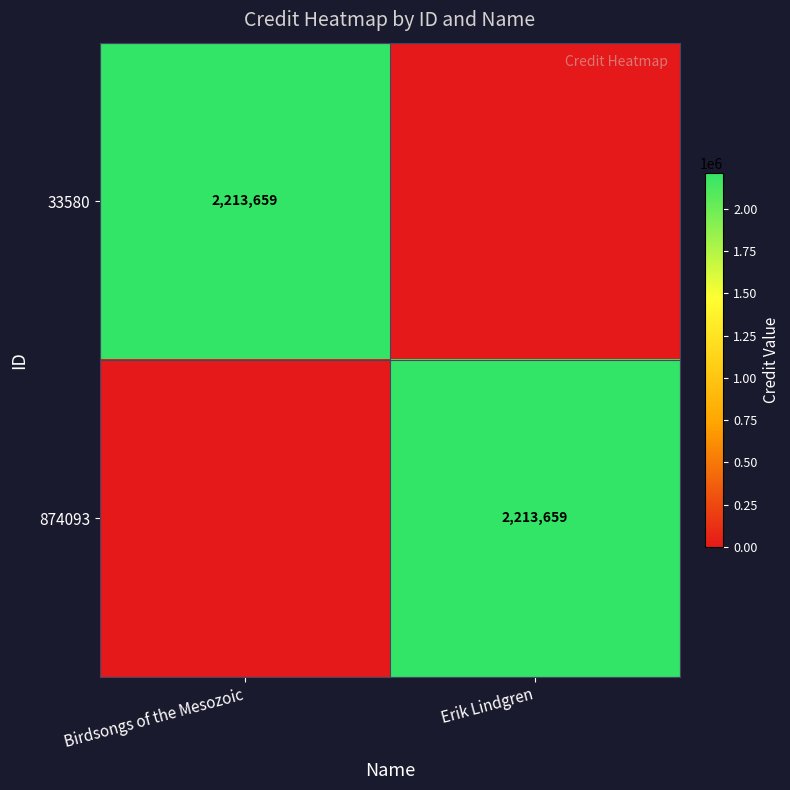

The 874093 series shows 2213659 at Erik Lindgren. True or false?

True